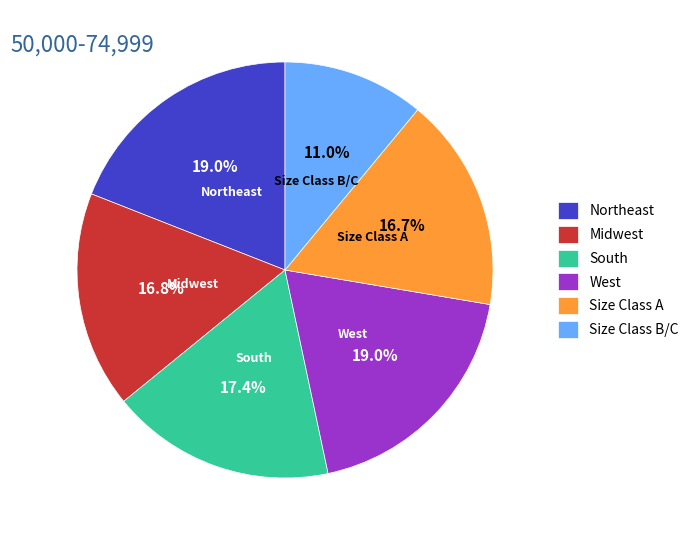

What percentage do Size Class B/C and Northeast together represent?

30.0%